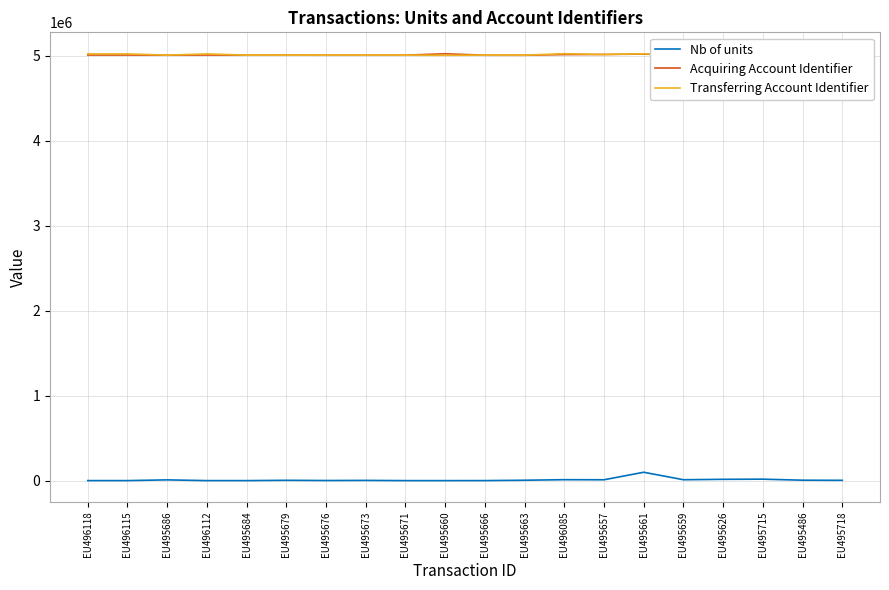

What is the difference between the highest and lowest values at EU495663?

5004576